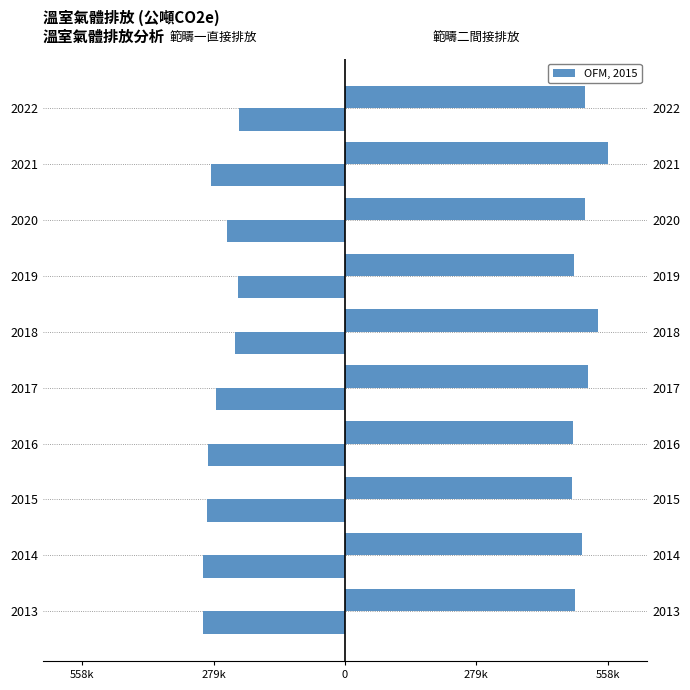

Are the bars horizontal?

Yes